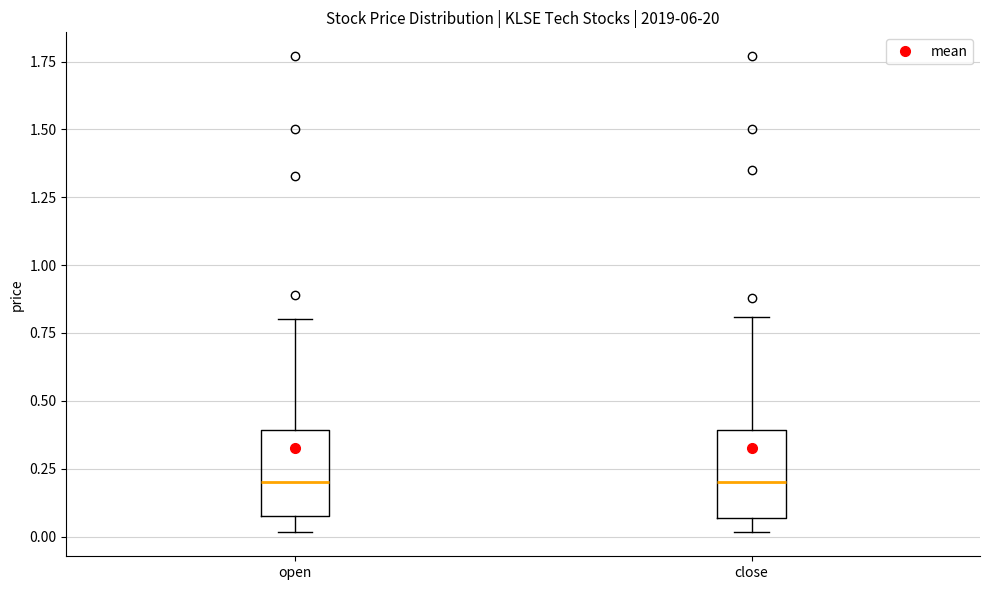

Reading left to right, transcribe this box plot: for each box, give where its median line is, the range the box spans, and where its two whiskers end, as read against the y-axis. The values are not printed on the chart, so give them approximately, as read against the axis.

open: median 0.20, box 0.10 to 0.40, whiskers 0.00 to 0.80
close: median 0.20, box 0.05 to 0.40, whiskers 0.00 to 0.80